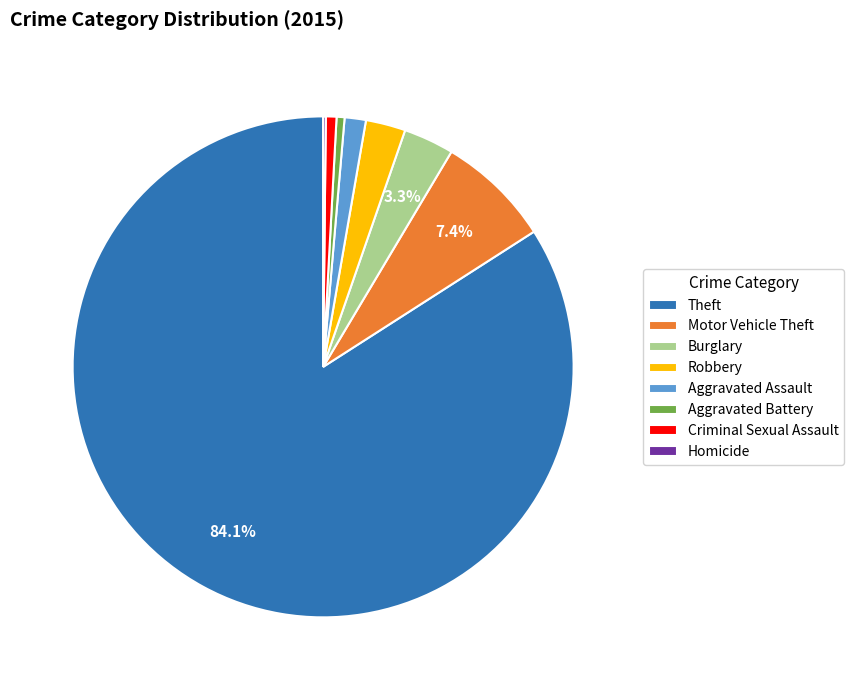

To the nearest percent, what is the difference between the largest and smallest slice percentages?

84%